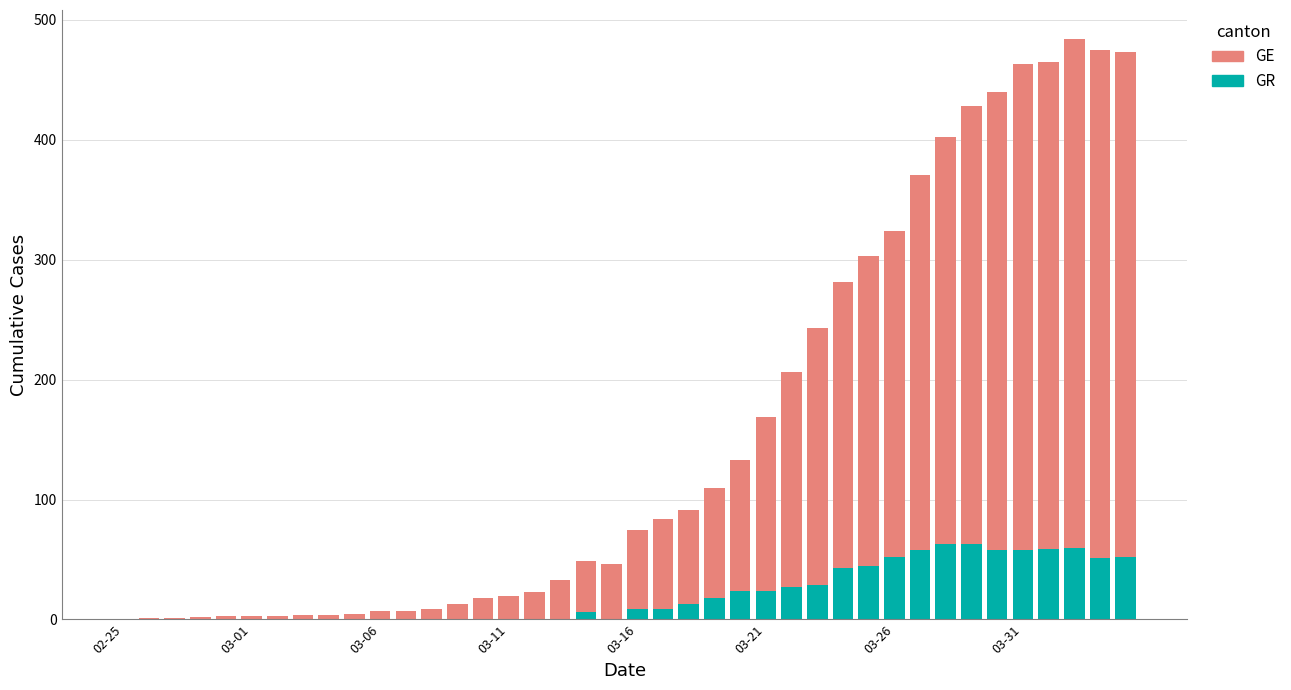

Are the bars grouped side by side (vs. stacked)?

No